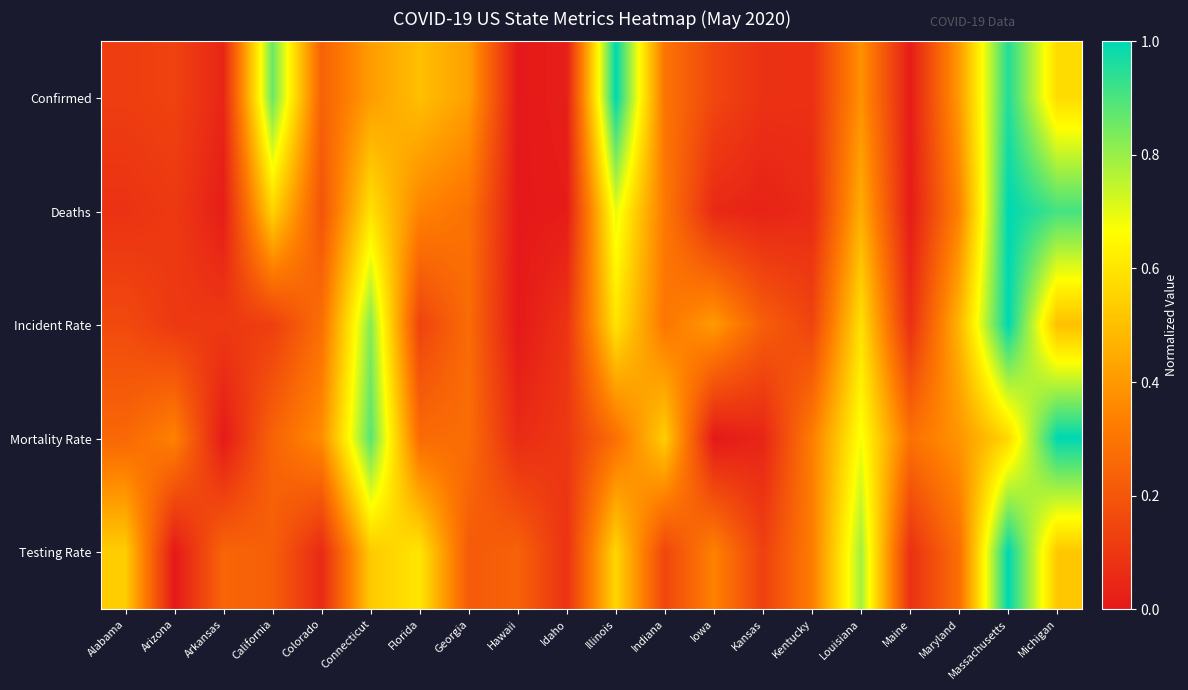

Between Idaho and Georgia, which is larger?

Georgia